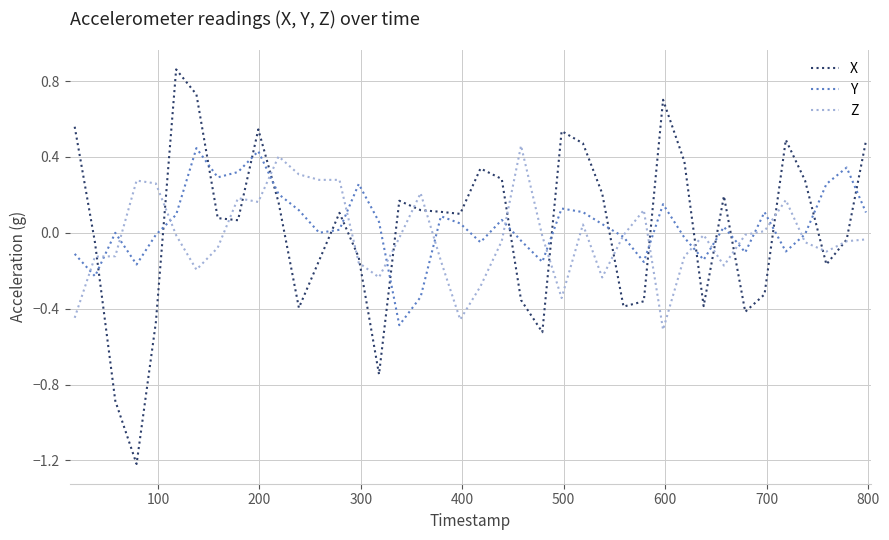

What is the smallest value displayed?

-1.2